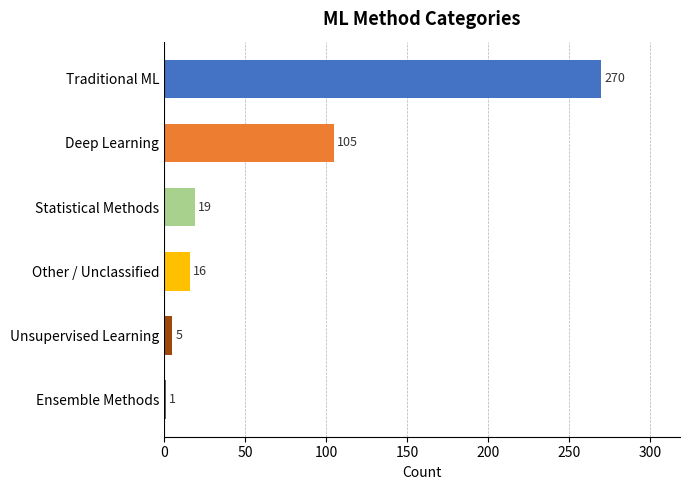

What is the maximum value shown in the chart?

270